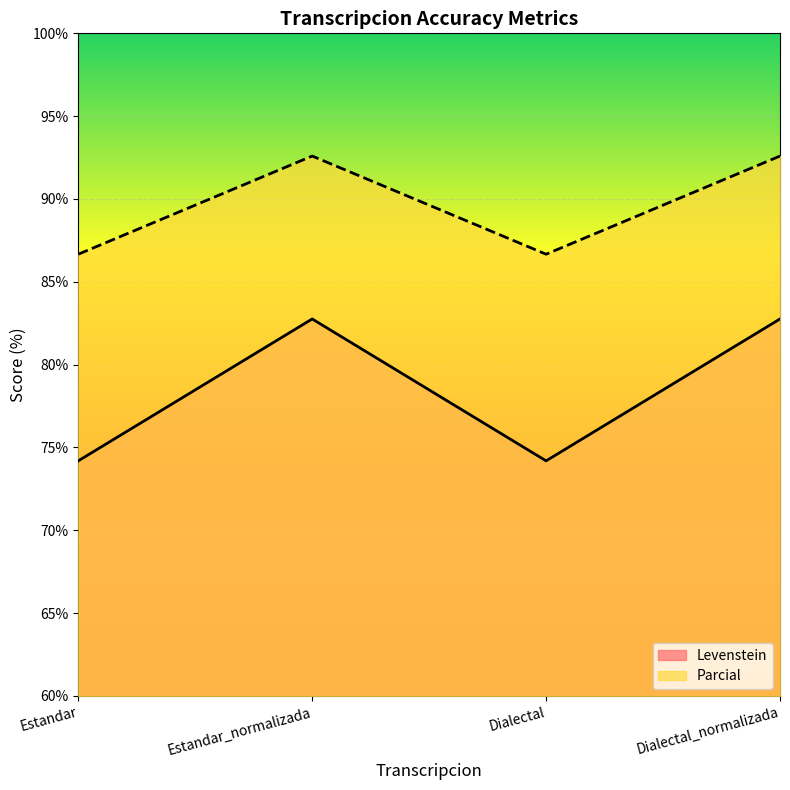

What is the lowest value of the Parcial series?

86.7